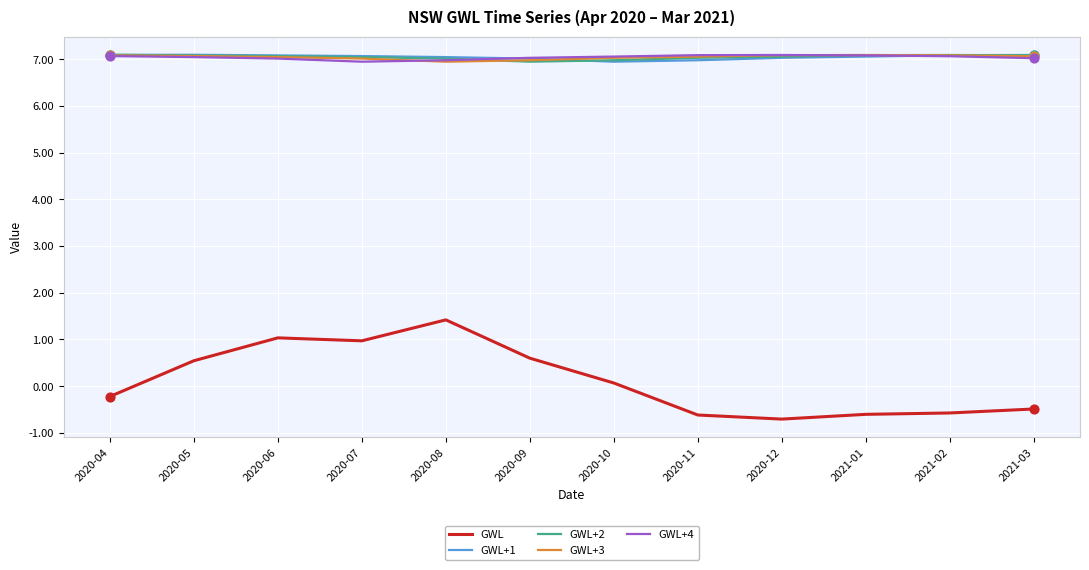

What is the spread (max minus min) of values at 2020-12?

7.8